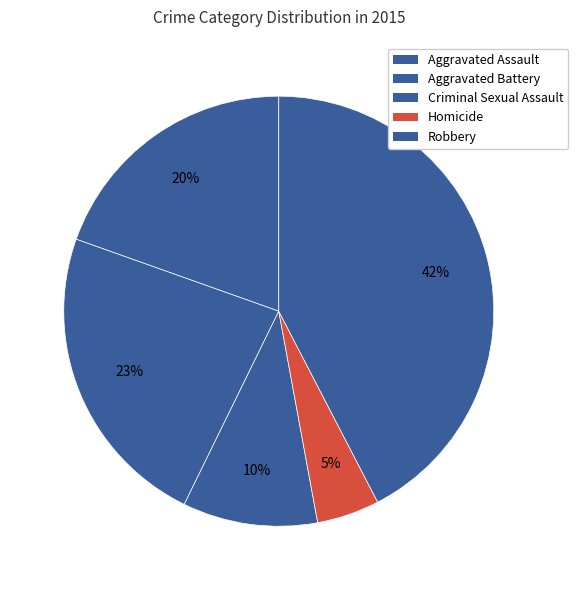

How many segments does this pie chart have?

5